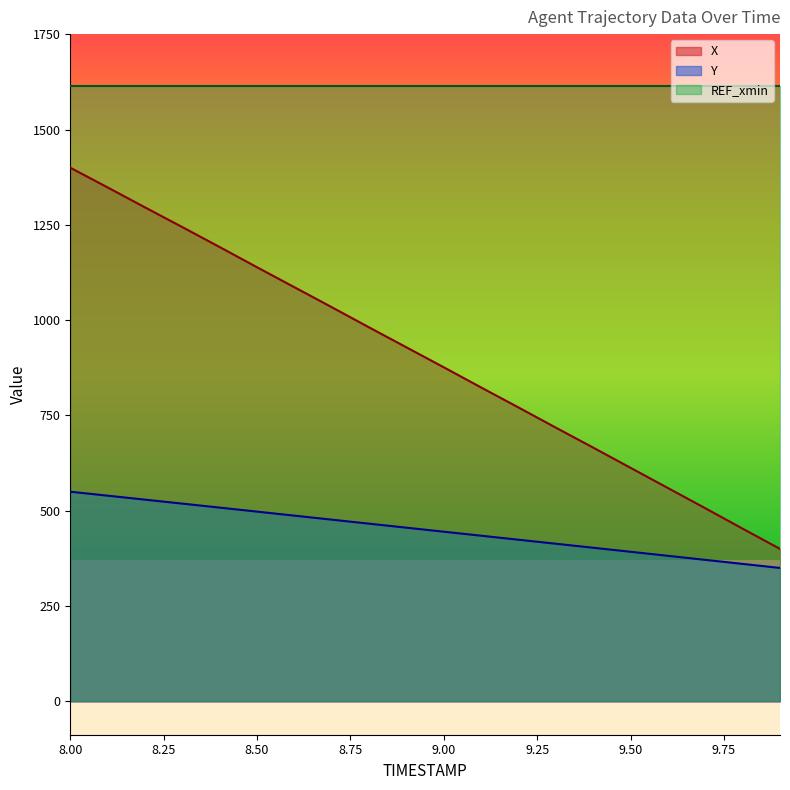

At which label does Y first exceed 455?

8.00